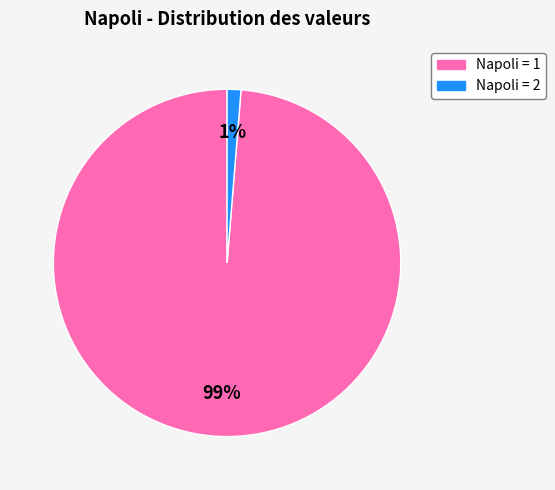

Which has a higher value, Napoli = 1 or Napoli = 2?

Napoli = 1